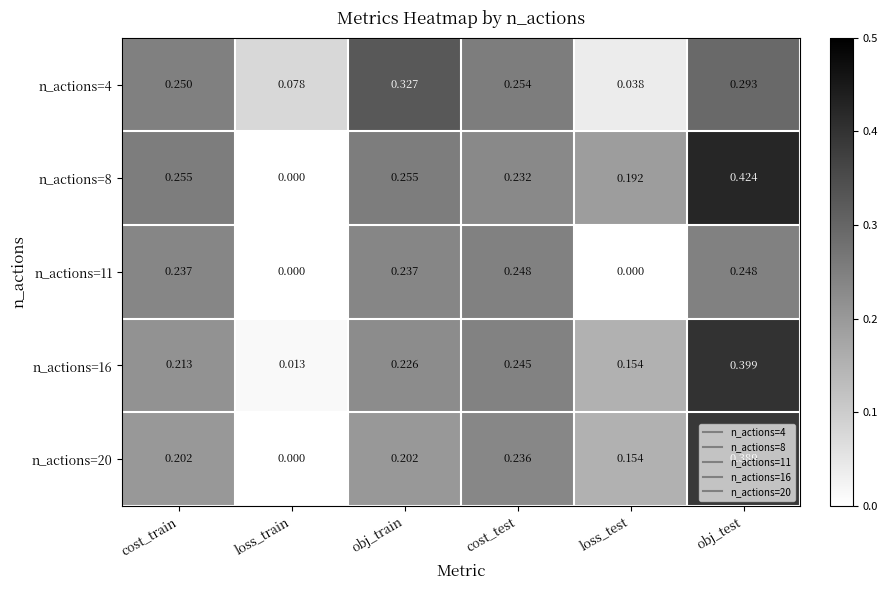

Is the value of n_actions=11 at obj_train greater than the value of n_actions=4 at loss_test?

Yes